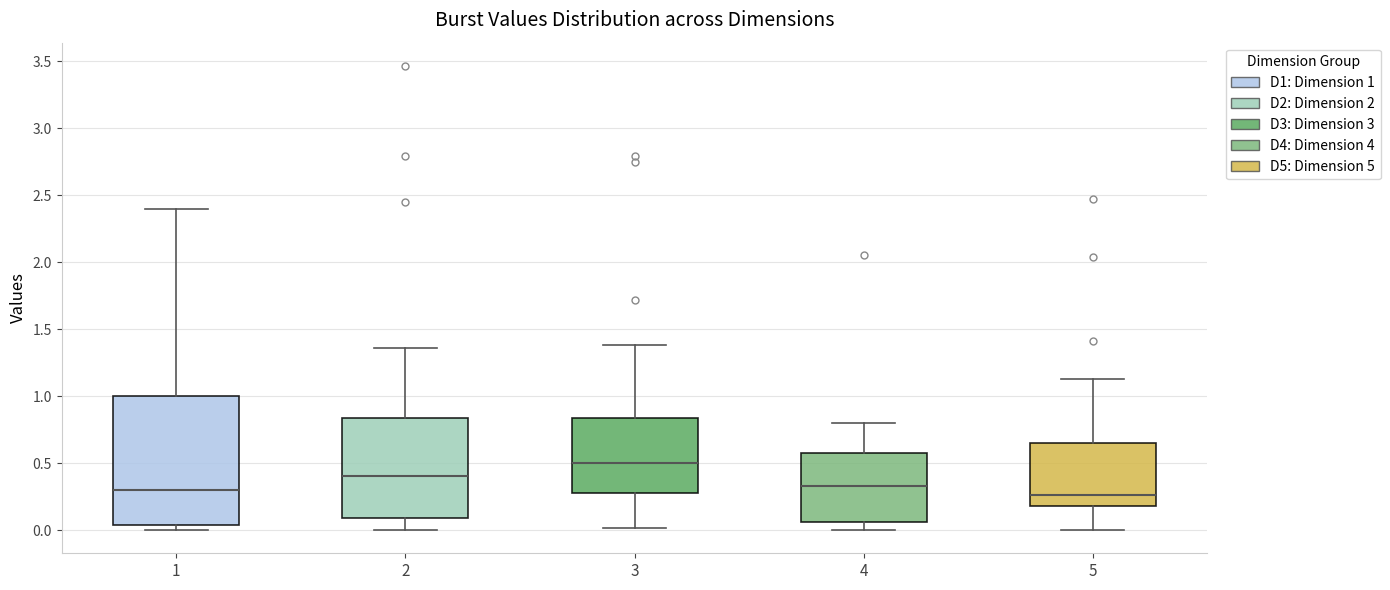

Where is the lower edge of the box at x = 1 on the y-axis? The values are not printed on the chart, so give them approximately, as read against the axis.

0.05